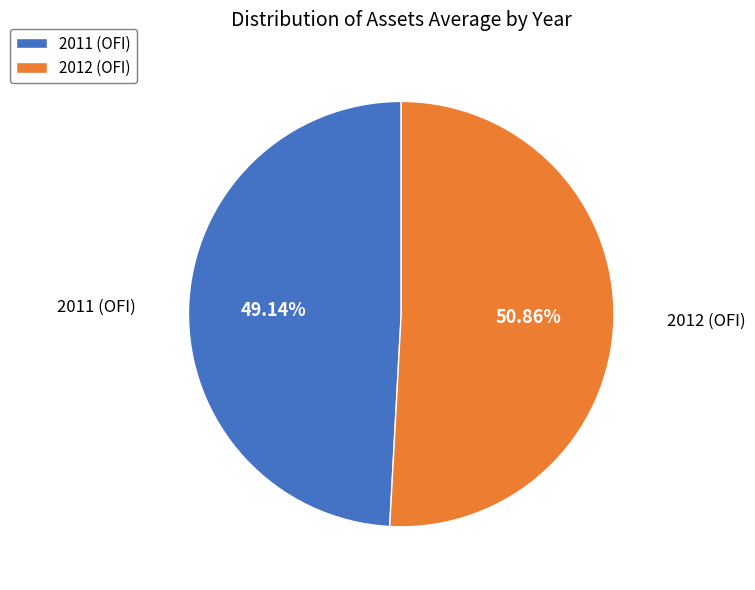

The 2012 (OFI) slice represents 51% of the pie. True or false?

True